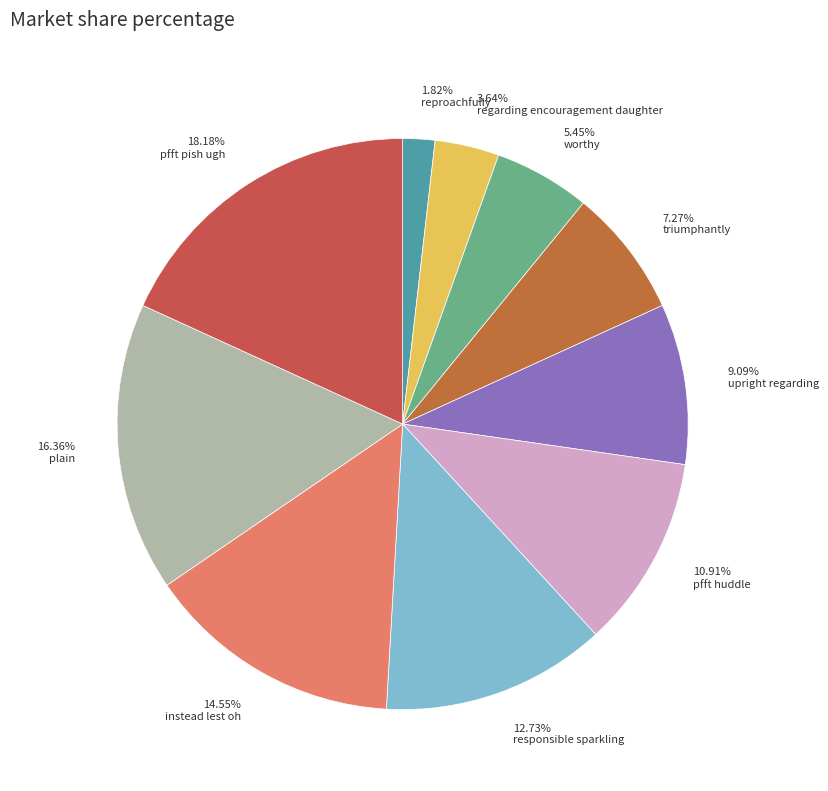

To the nearest percent, what percentage of the pie is upright regarding?

9%